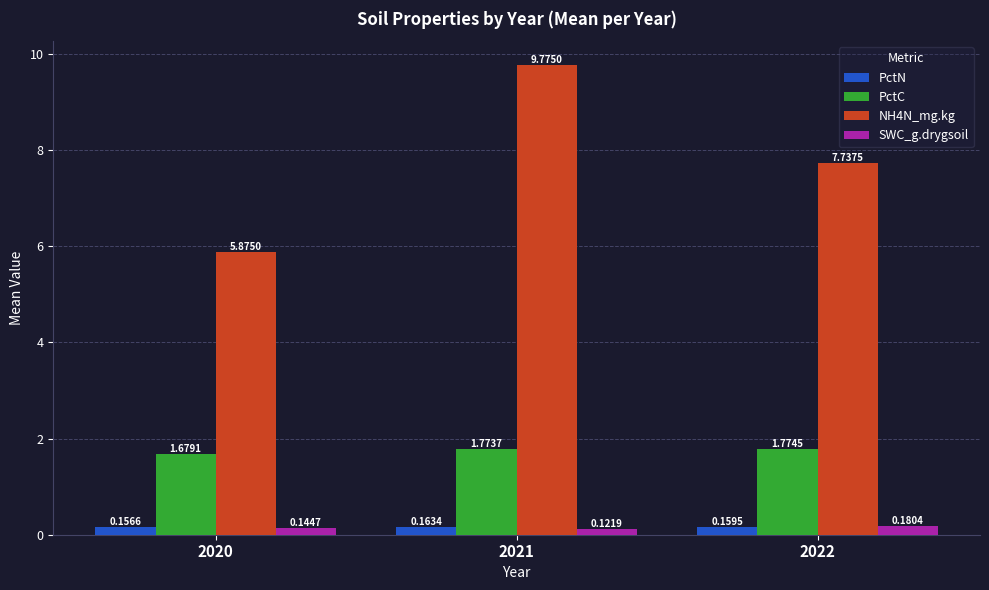

Which series has the largest range (max minus min)?

NH4N_mg.kg